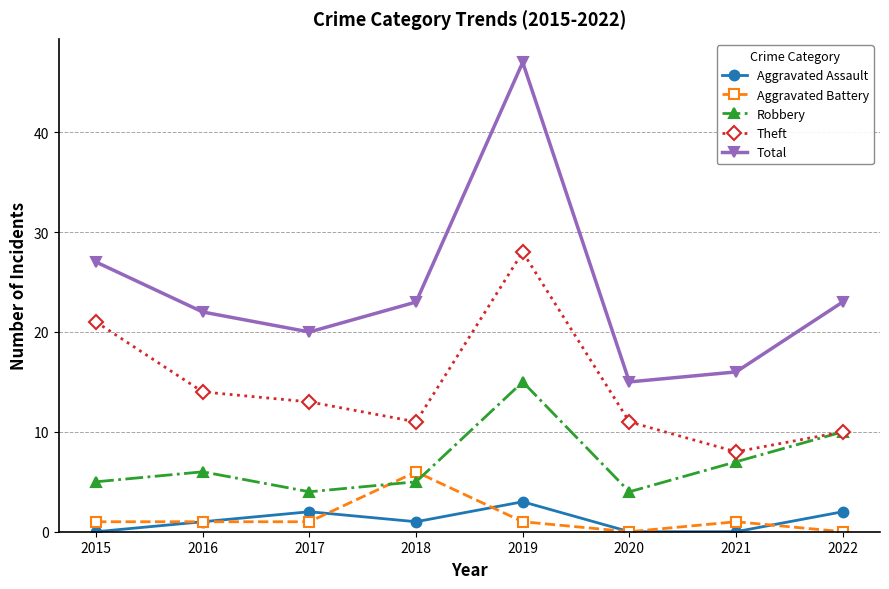

Which series has the largest total across all categories?

Total